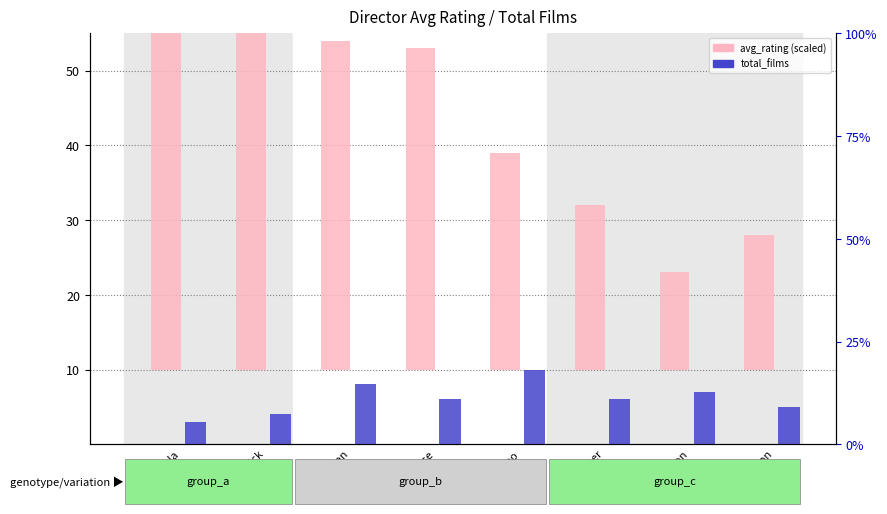

The value of total_films at P. Jackson is 12.6. True or false?

False